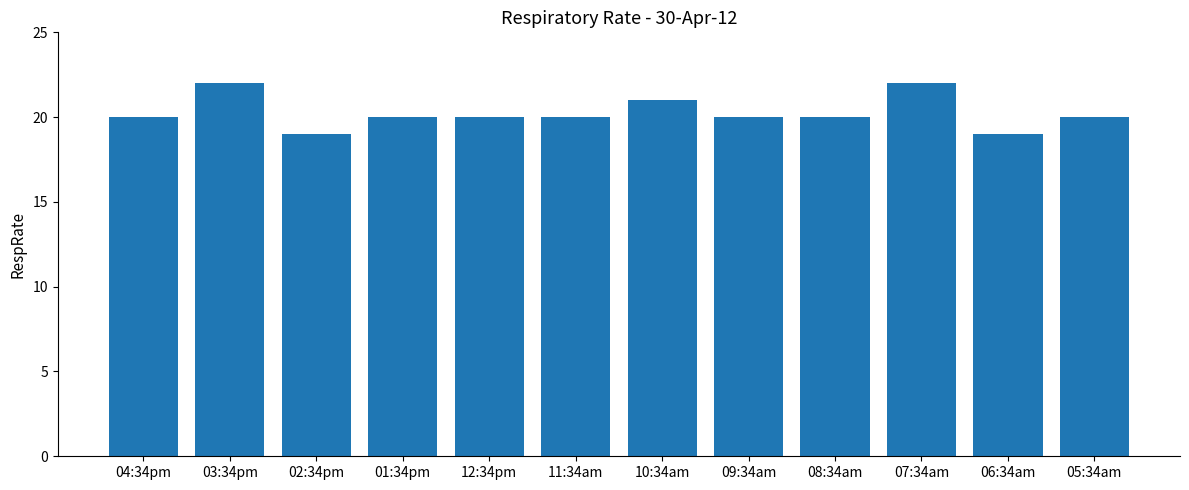

The chart shows a value of 20 at 05:34am. True or false?

True